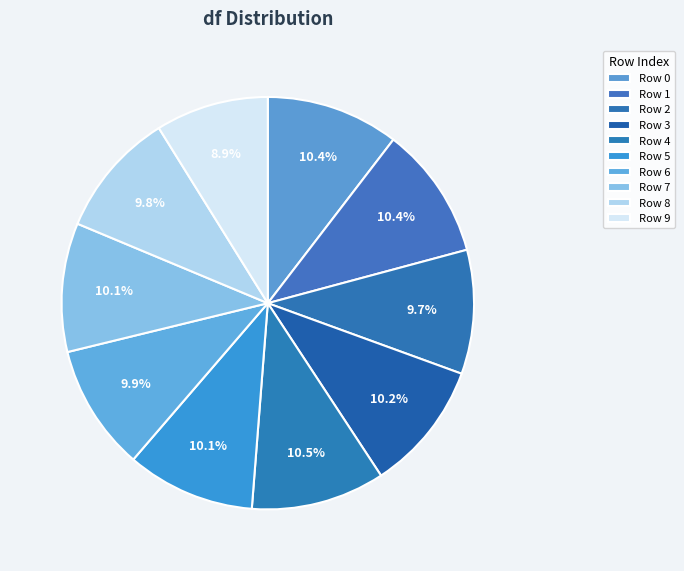

Rank the categories by value from highest to lowest.

4, 0, 1, 3, 7, 5, 6, 8, 2, 9